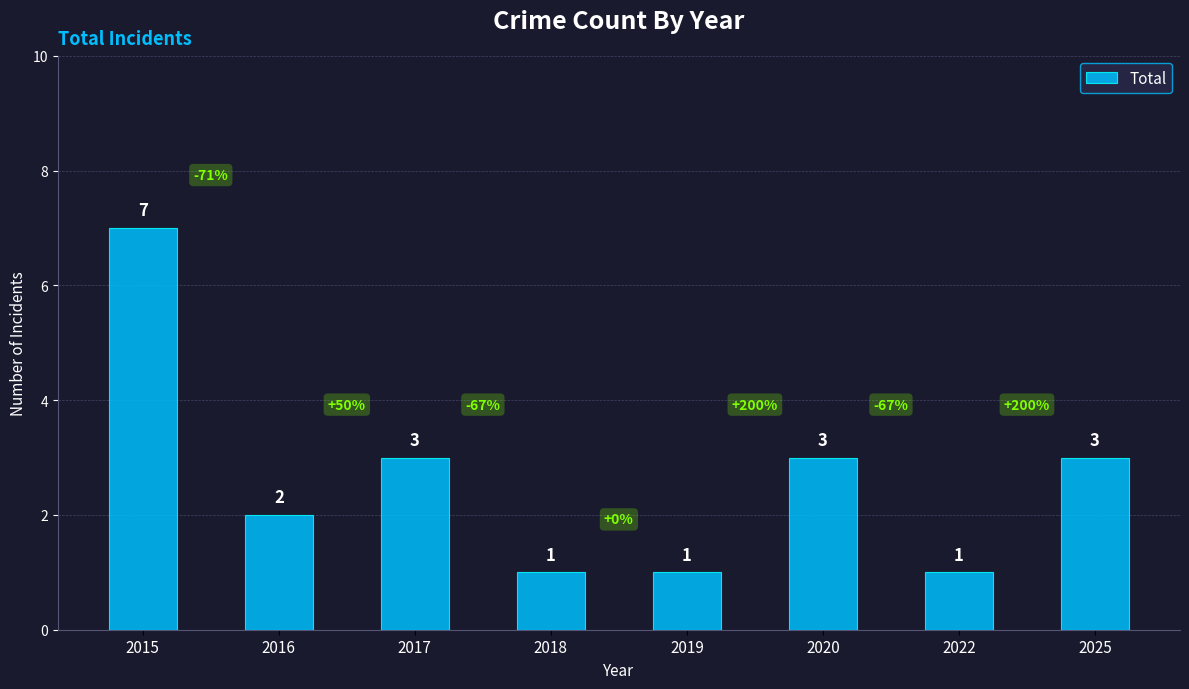

What is the greatest value displayed?

7